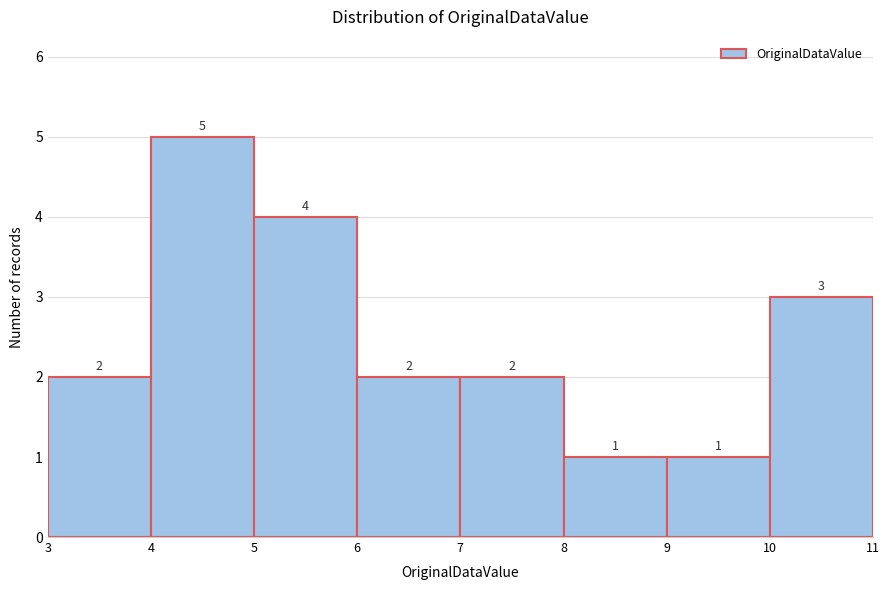

Which range on the x-axis has the tallest bar?

4 to 5